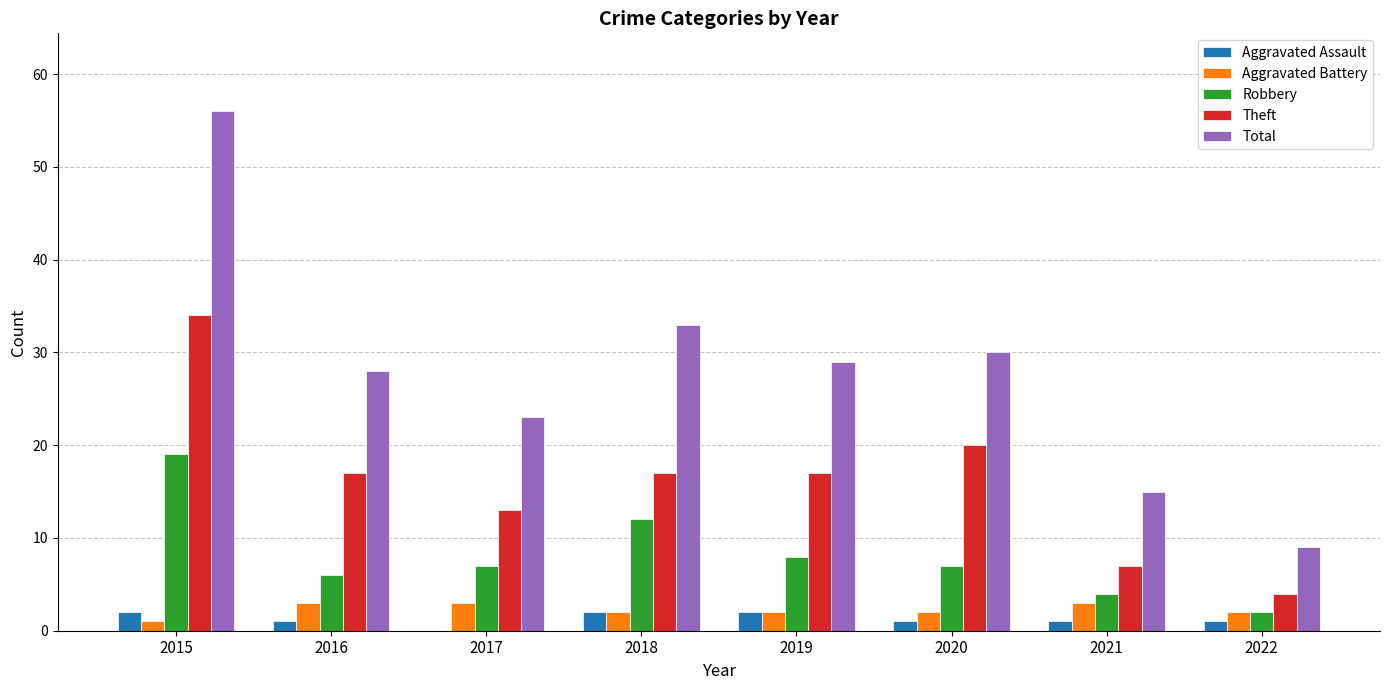

Which category has the highest value across all series?

2015